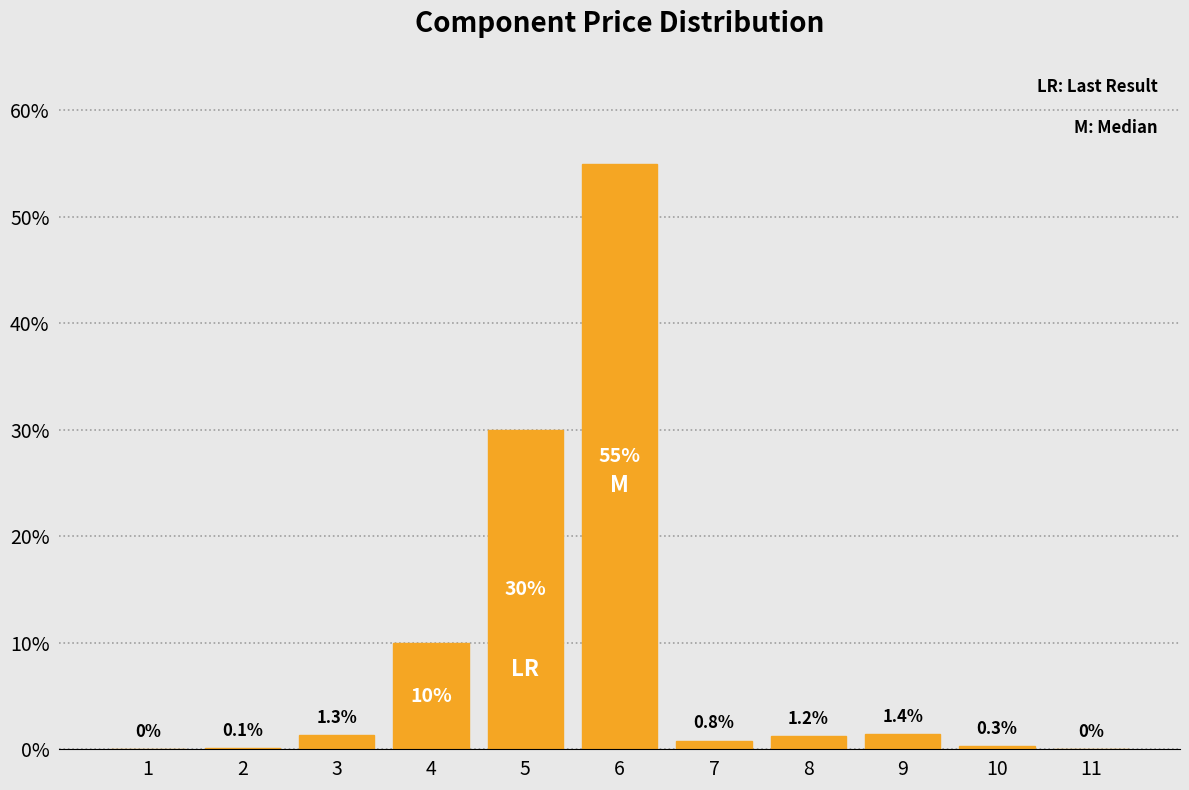

Reading right to left, what are all the values shown in this chart?

11=0.0	10=0.3	9=1.4	8=1.2	7=0.8	6=55.0	5=30.0	4=10.0	3=1.3	2=0.1	1=0.0